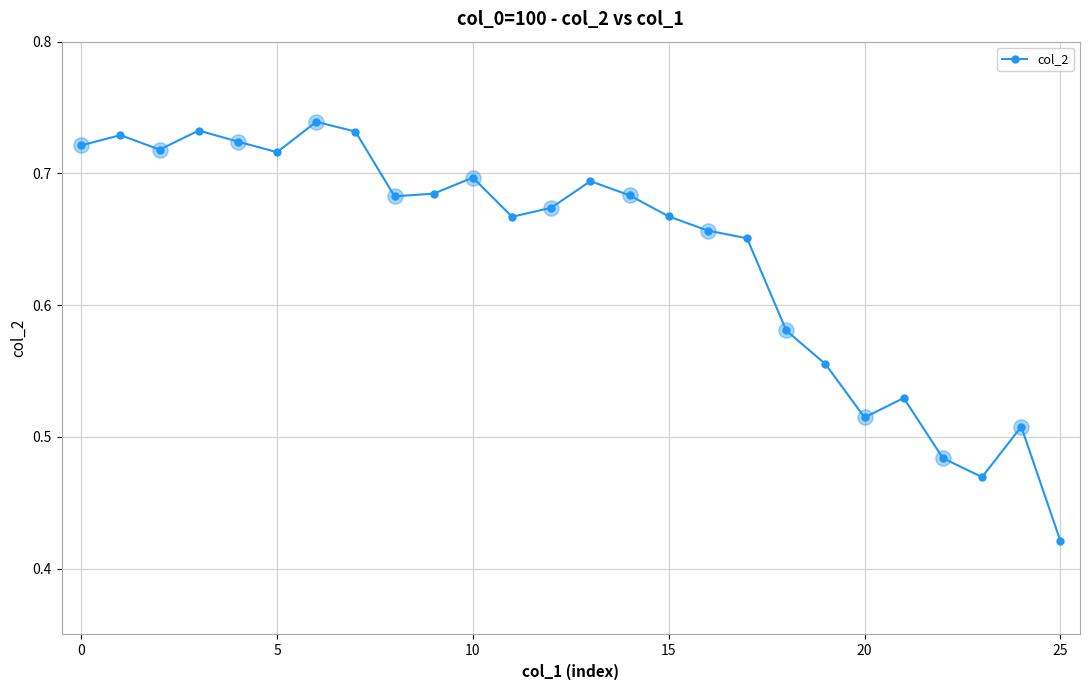

Count the values in the range 0 to 1.

26